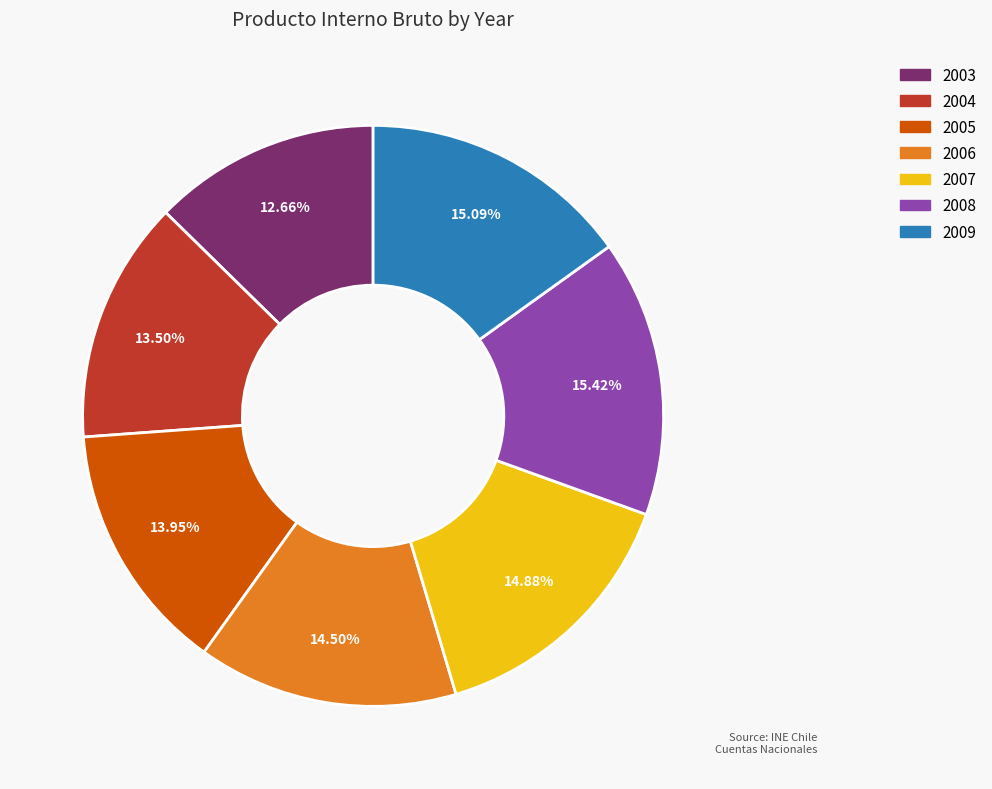

Is the sum of 2003 and 2009 greater than half?

No